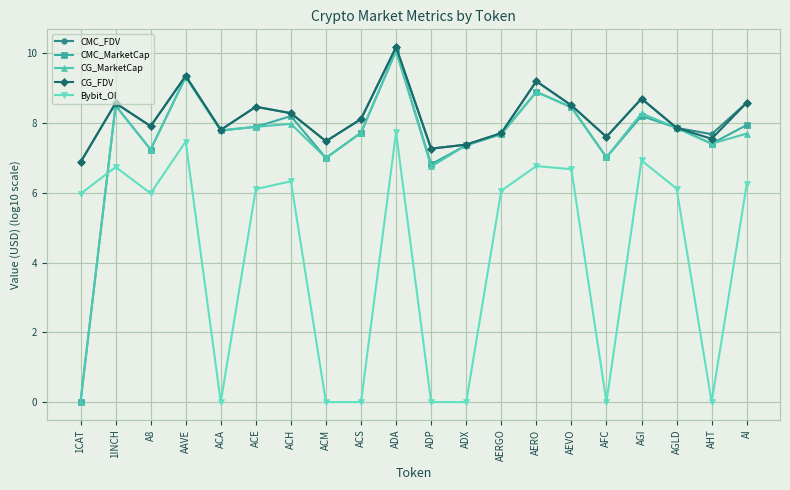

What is the highest value of the CG_FDV series?

10.2